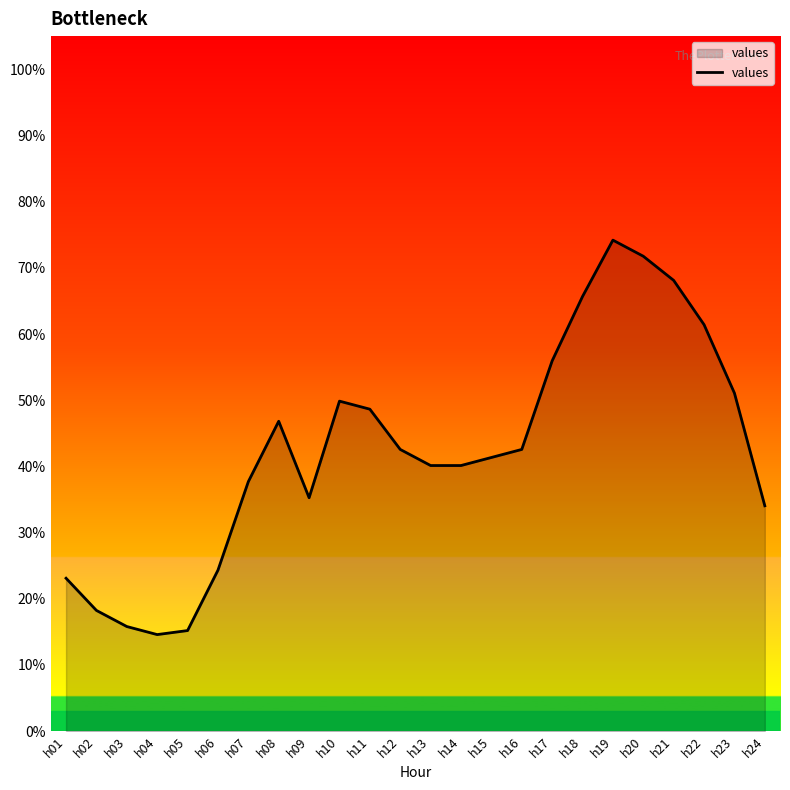

Is it true that the value at h08 is 0.1?

False